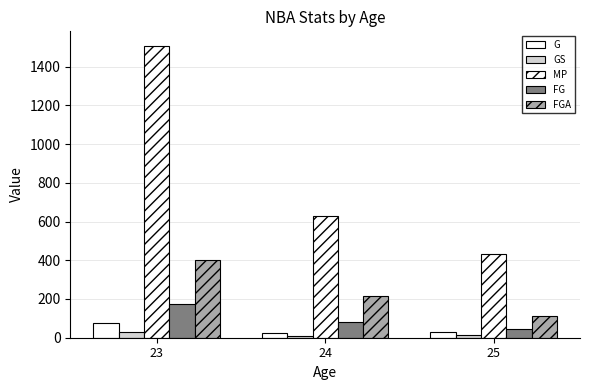

What is the value of the FGA bar at the 3rd from the left?

114